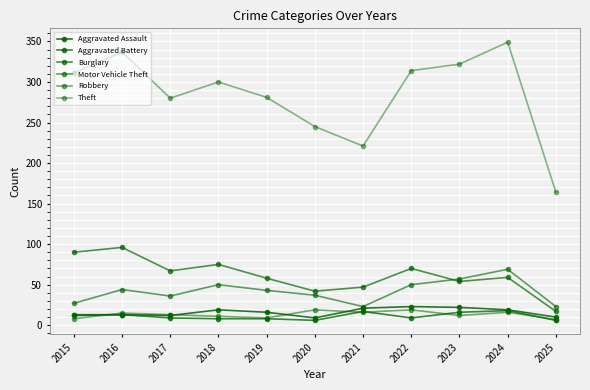

At which category does Burglary reach its first local valley?

2017